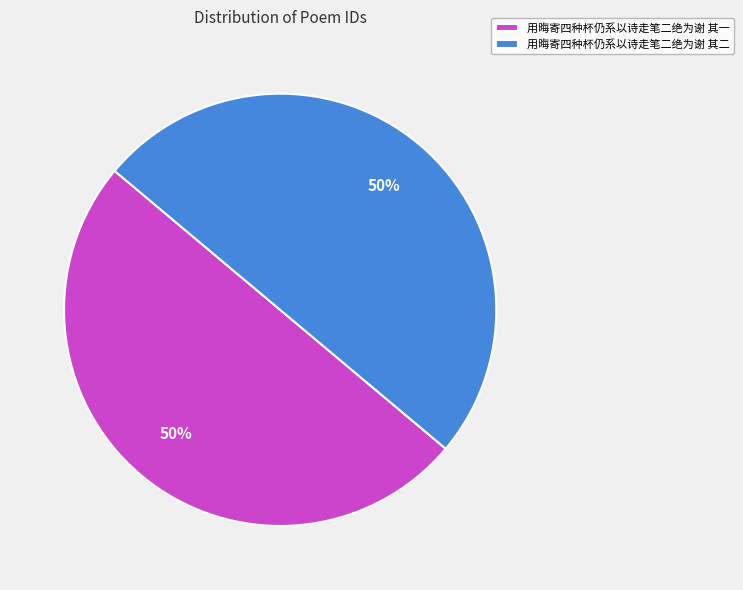

Combined, do 用晦寄四种杯仍系以诗走笔二绝为谢 其一 and 用晦寄四种杯仍系以诗走笔二绝为谢 其二 account for over 50%?

Yes